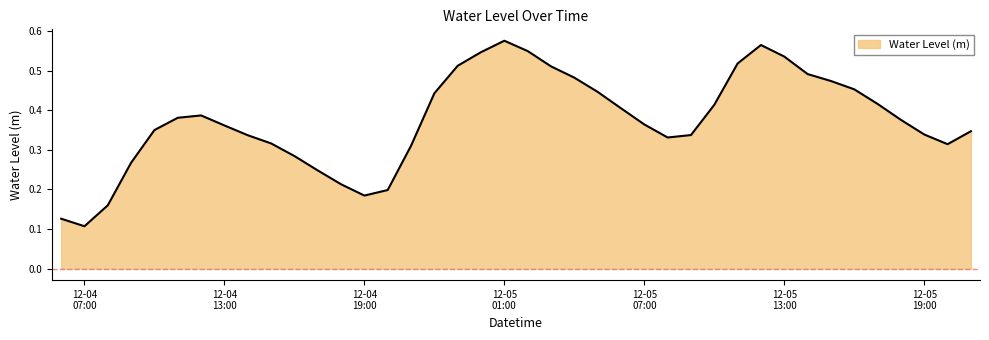

Reading left to right, list all the values displayed in this chart.

0.1	0.1	0.2	0.3	0.3	0.4	0.4	0.4	0.3	0.3	0.3	0.2	0.2	0.2	0.2	0.3	0.4	0.5	0.5	0.6	0.5	0.5	0.5	0.4	0.4	0.4	0.3	0.3	0.4	0.5	0.6	0.5	0.5	0.5	0.5	0.4	0.4	0.3	0.3	0.3